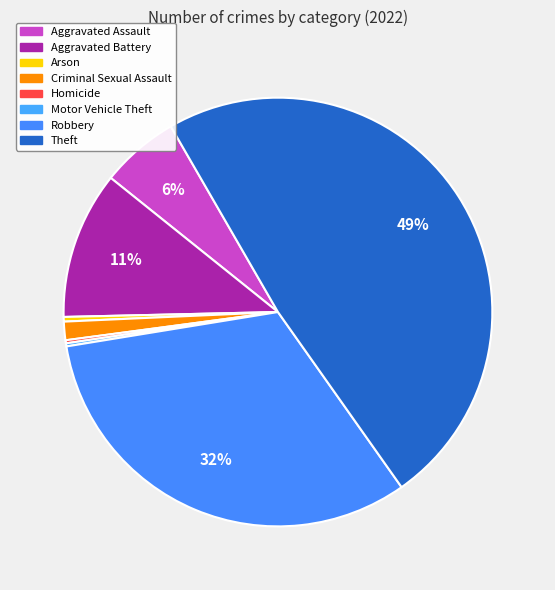

Is it true that Arson is 0% of the pie?

True